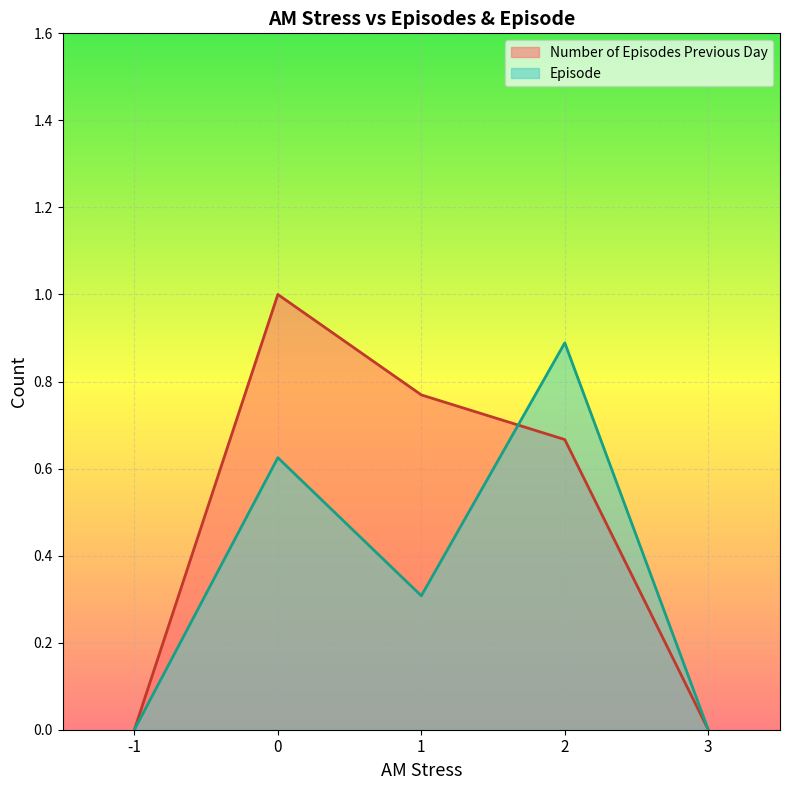

True or false: Number of Episodes Previous Day has more than 0 points higher than both neighbors.

True